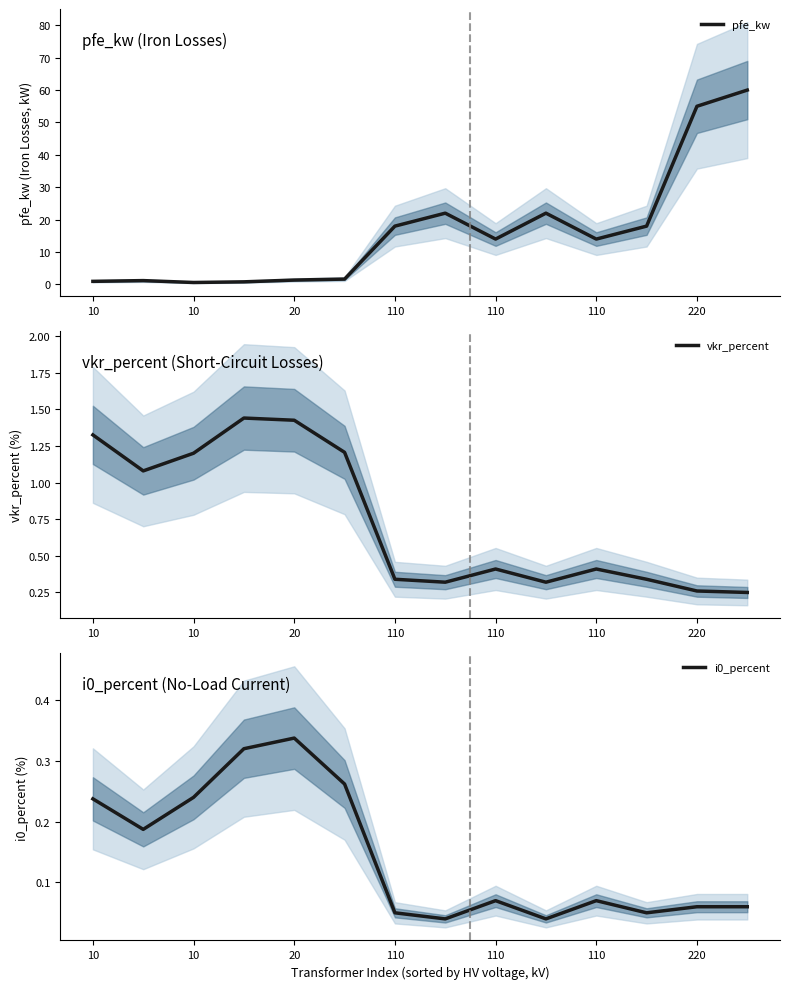

Is it true that vkr_percent equals 0.3 at 11?

True